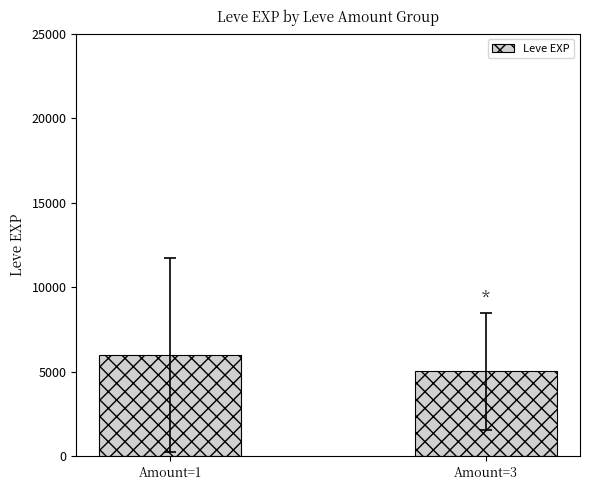

Rank the categories by value from lowest to highest.

Amount=3, Amount=1